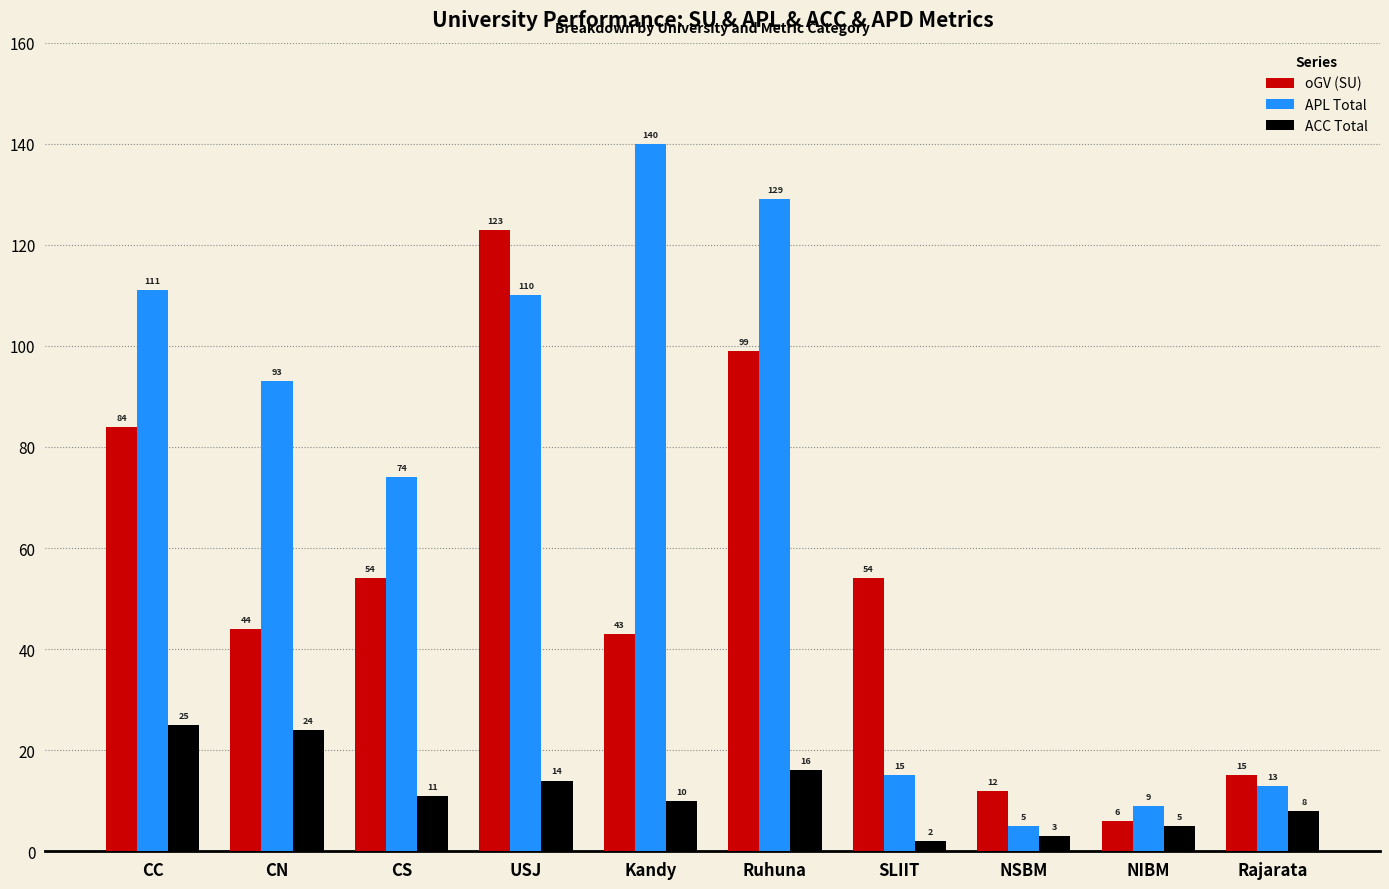

Where does the oGV (SU) series first go above 54?

CC